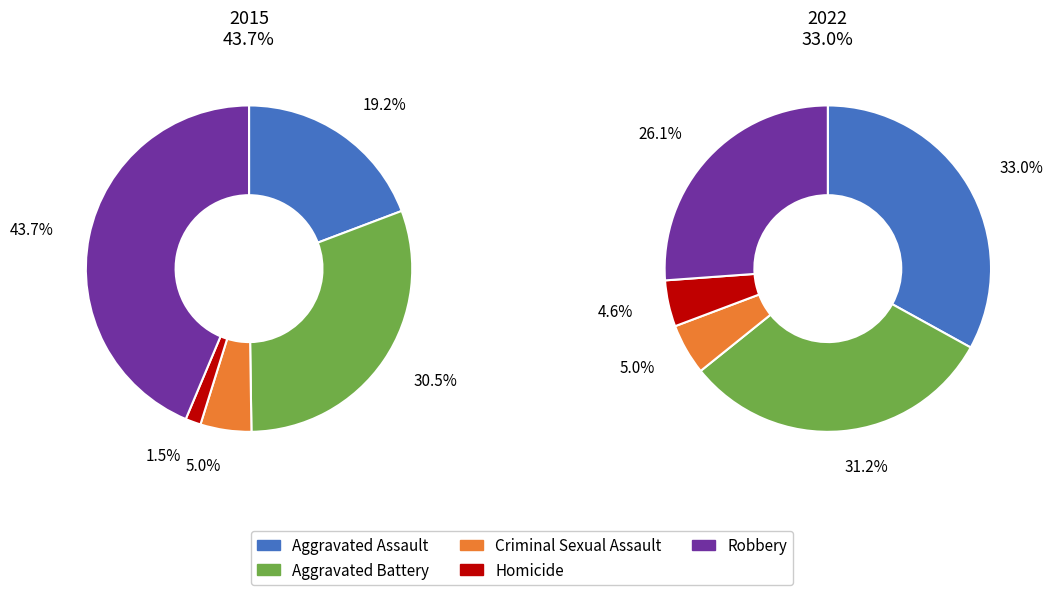

What is the largest slice in the pie chart?

Robbery